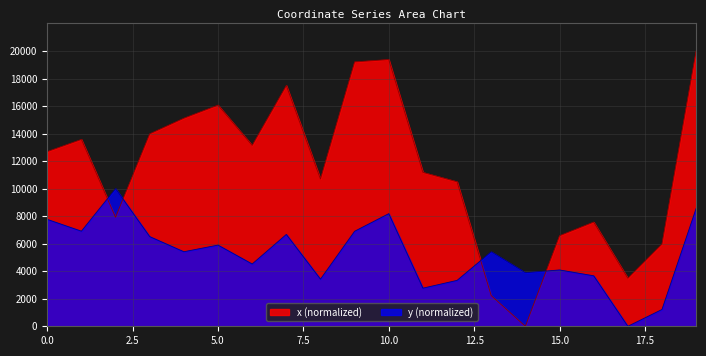

Reading left to right, transcribe all the data shown in this chart.

x: 12691.5	13575.1	7918.0	13981.0	15116.6	16065.4	13139.2	17494.5	10696.2	19204.3	19377.7	11179.6	10497.0	2228.0	0.0	6578.8	7571.8	3489.9	5978.1	20000.0
y: 7765.1	6908.9	10000.0	6515.6	5415.4	5898.3	4524.5	6672.5	3423.9	6902.1	8182.9	2769.2	3334.4	5414.1	3892.7	4091.9	3667.8	0.0	1220.2	8558.8